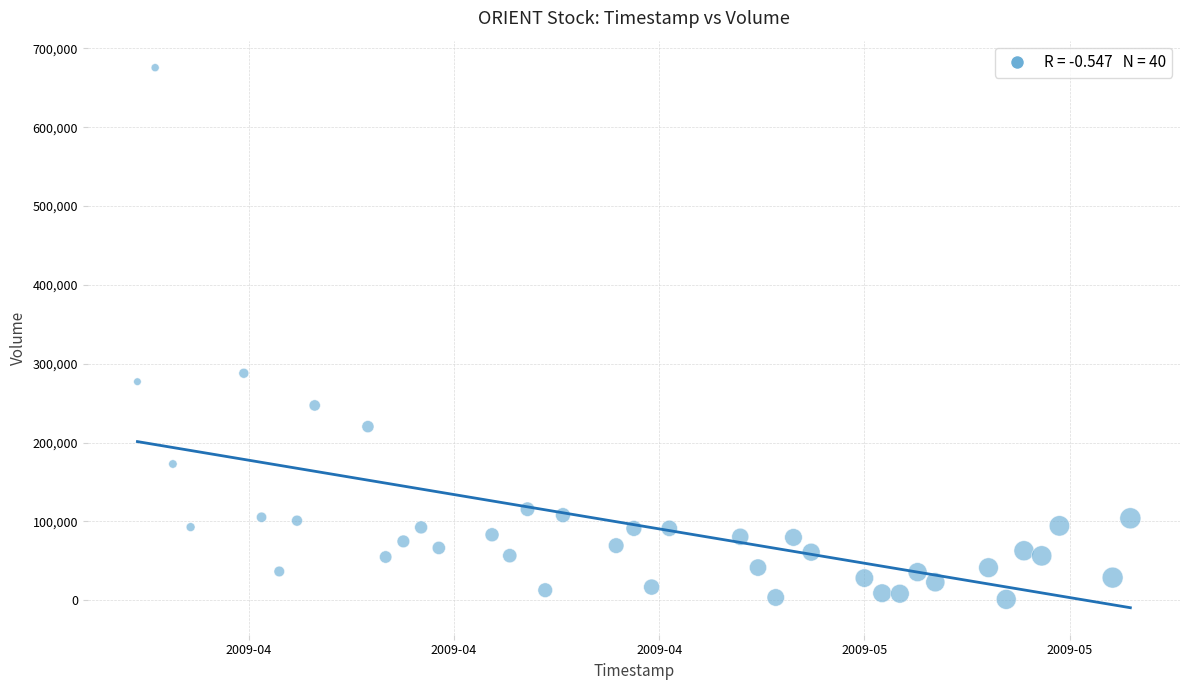

What is the range of X values (max minus min)?

4838400